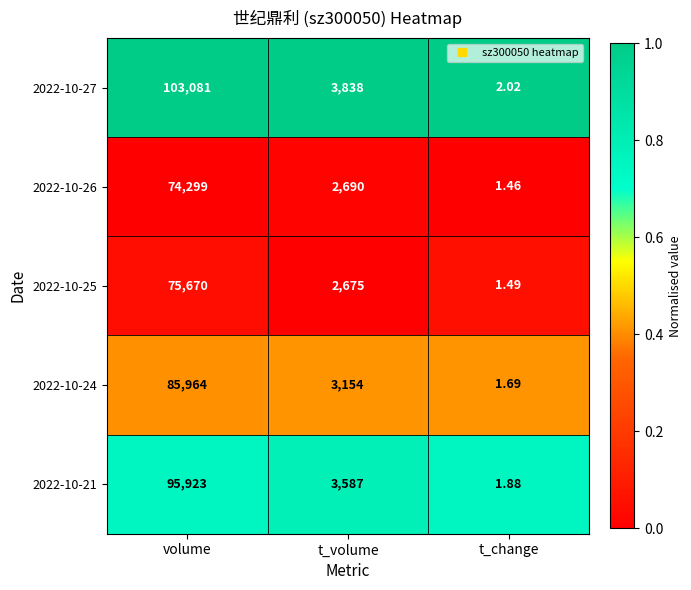

Which category has the highest value across all series?

volume